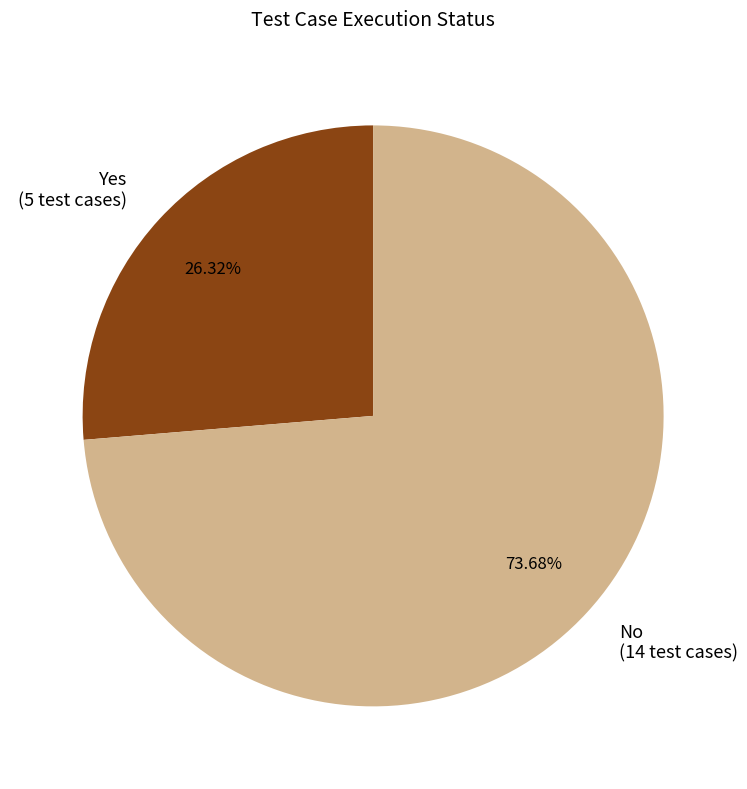

What is the majority slice?

No